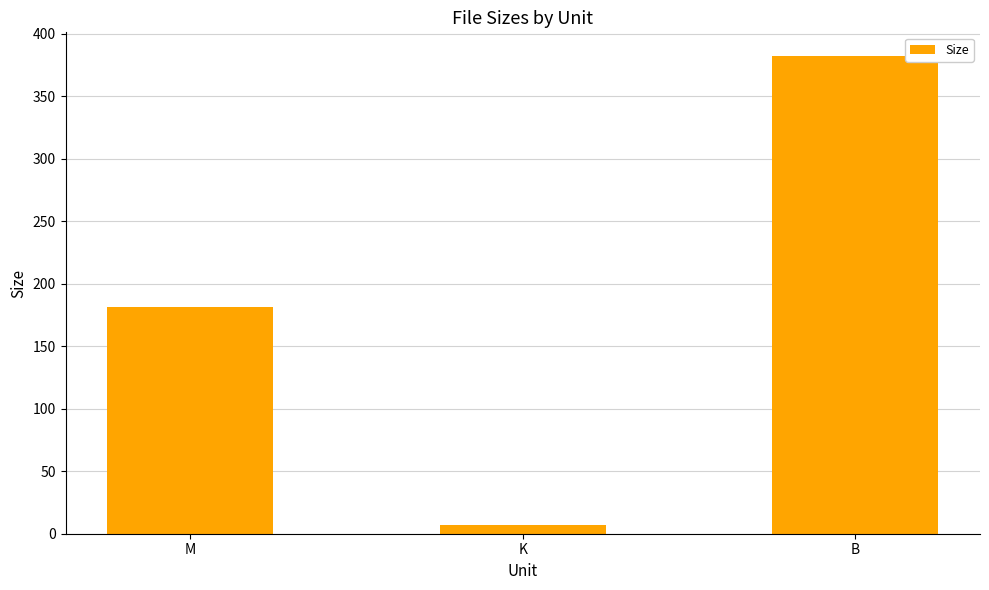

Which label corresponds to the largest value in the chart?

B